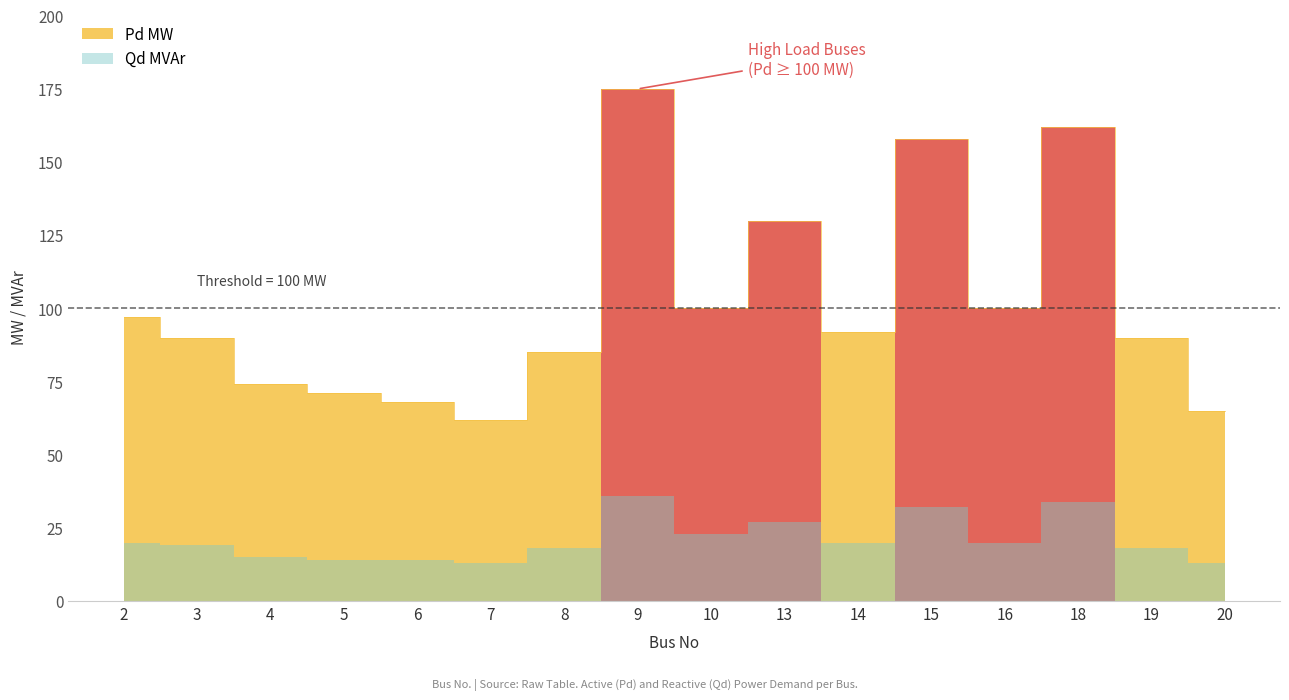

What is the maximum value shown in the chart?

175